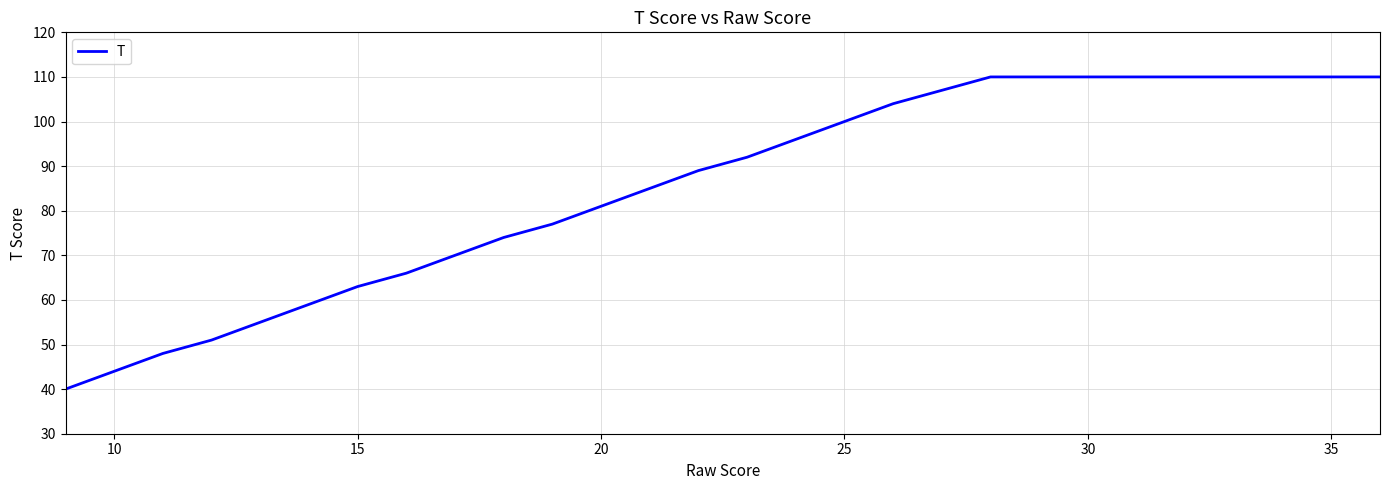

How many lines are shown in the chart?

1